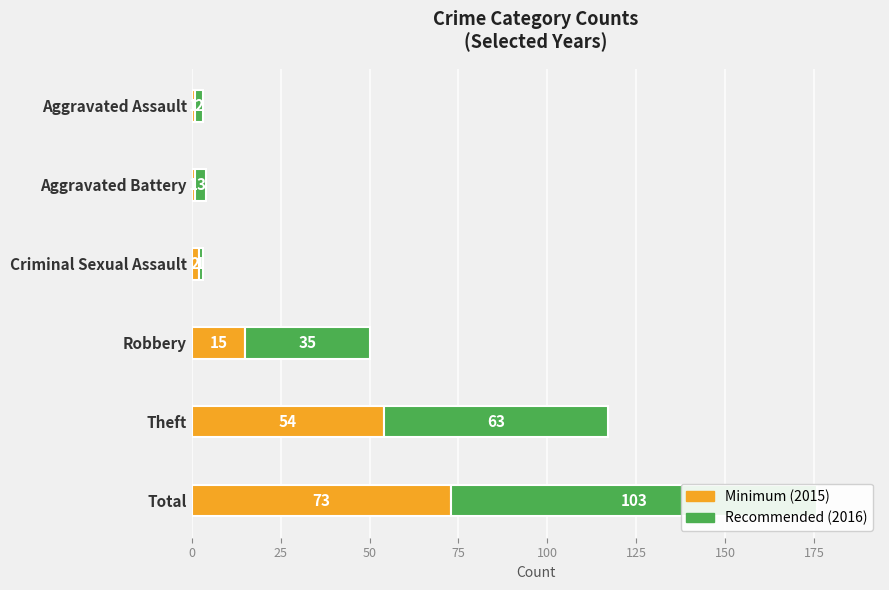

Is the value of Recommended at Theft greater than the value of Minimum at Aggravated Assault?

Yes